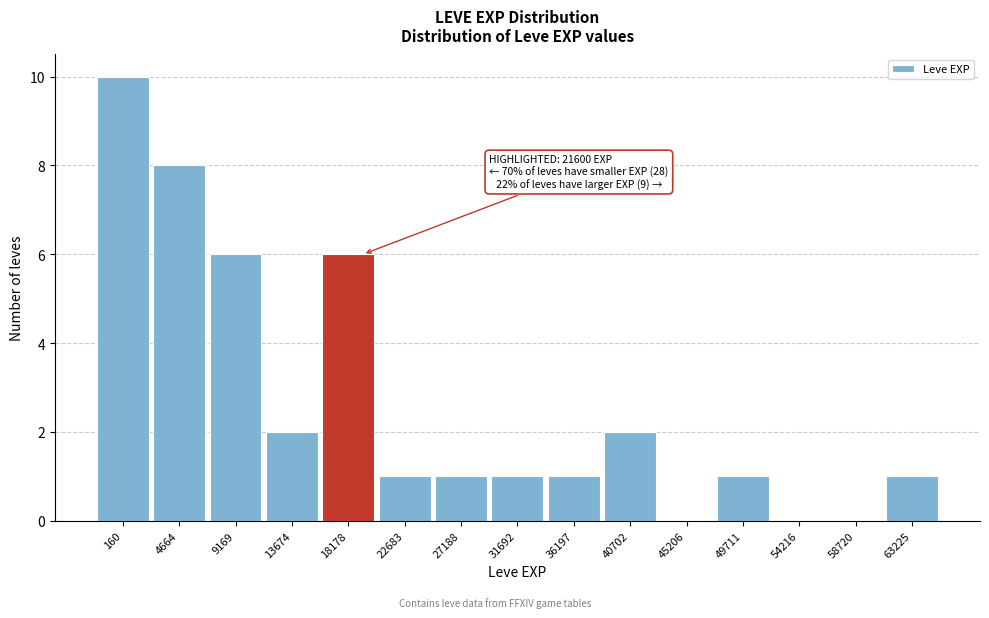

Reading left to right, list all the values displayed in this chart.

160=10	4664=8	9169=6	13674=2	18178=6	22683=1	27188=1	31692=1	36197=1	40702=2	45206=0	49711=1	54216=0	58720=0	63225=1